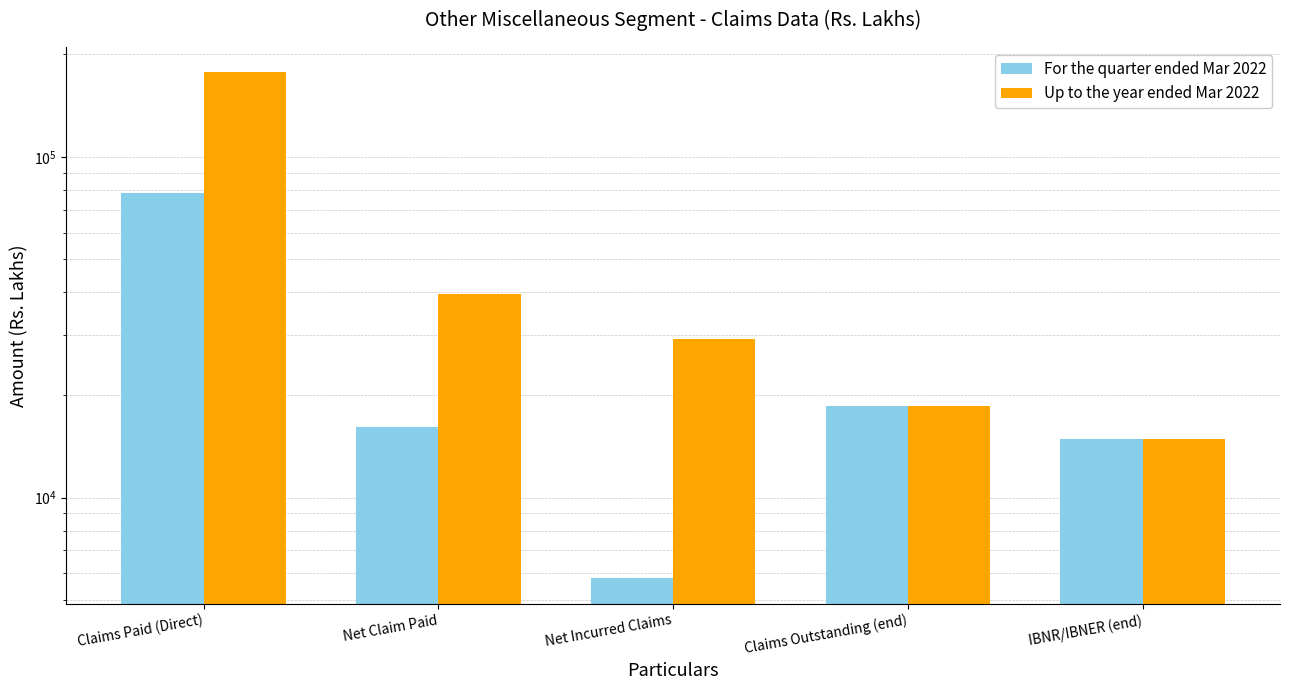

At which label does Up to the year ended Mar 2022 first exceed 29209?

Claims Paid (Direct)